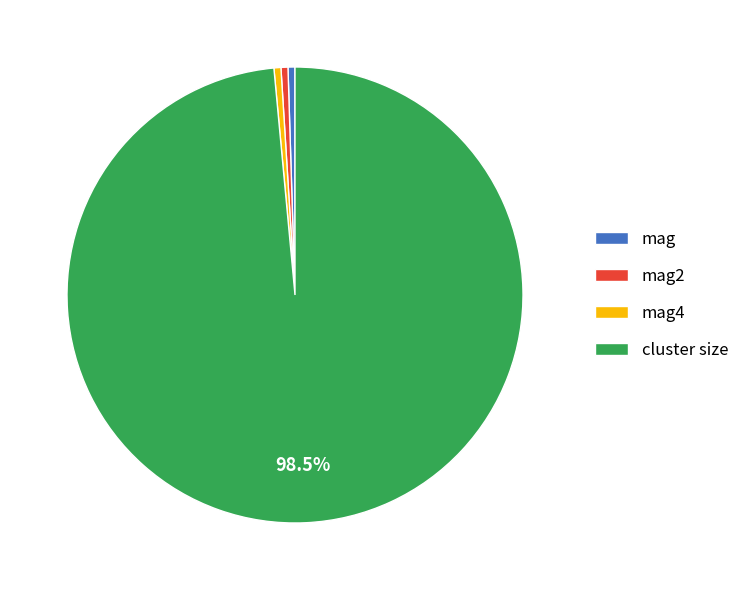

Is it true that mag is 0% of the pie?

True